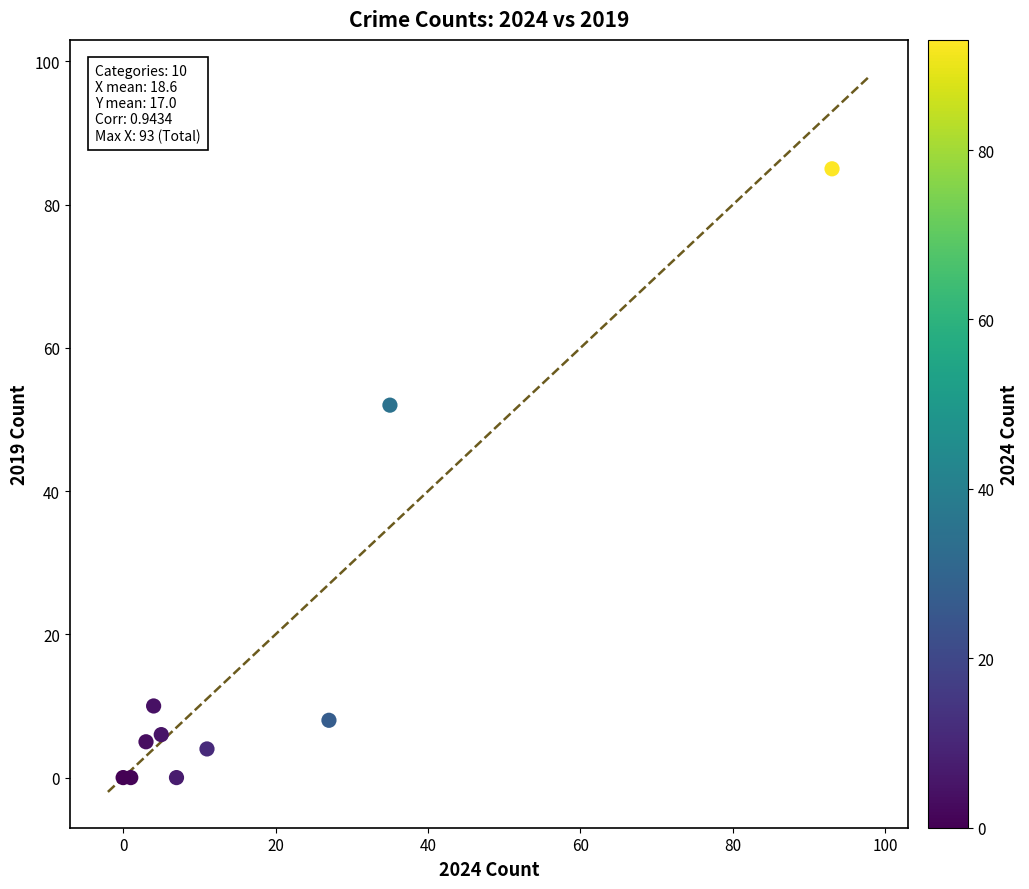

What Y value in the scatter plot is closest to 42?

52